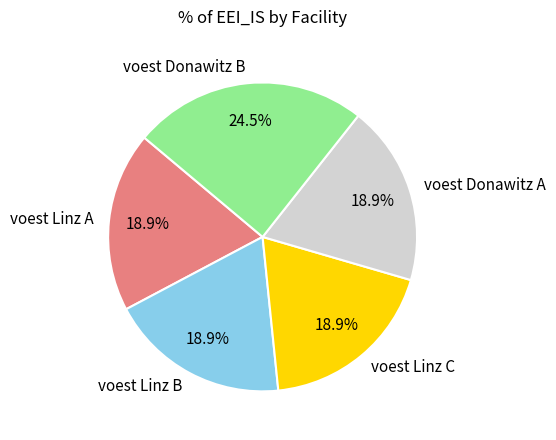

How many slices are in this pie chart?

5